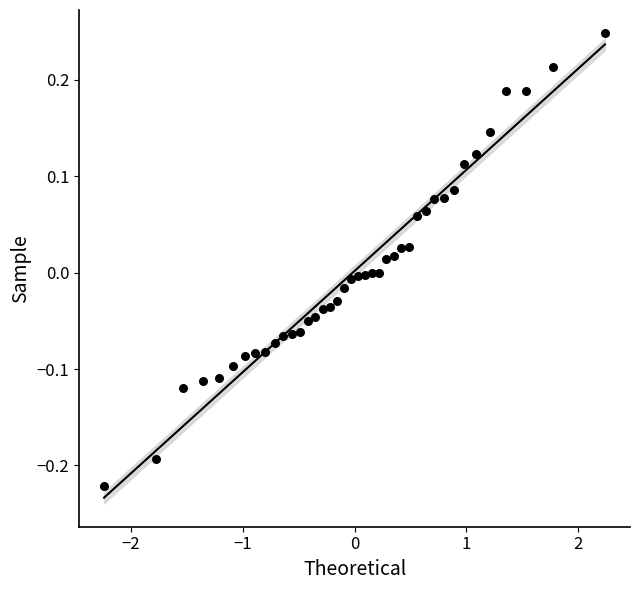

What is the range of Y values (max minus min)?

0.5